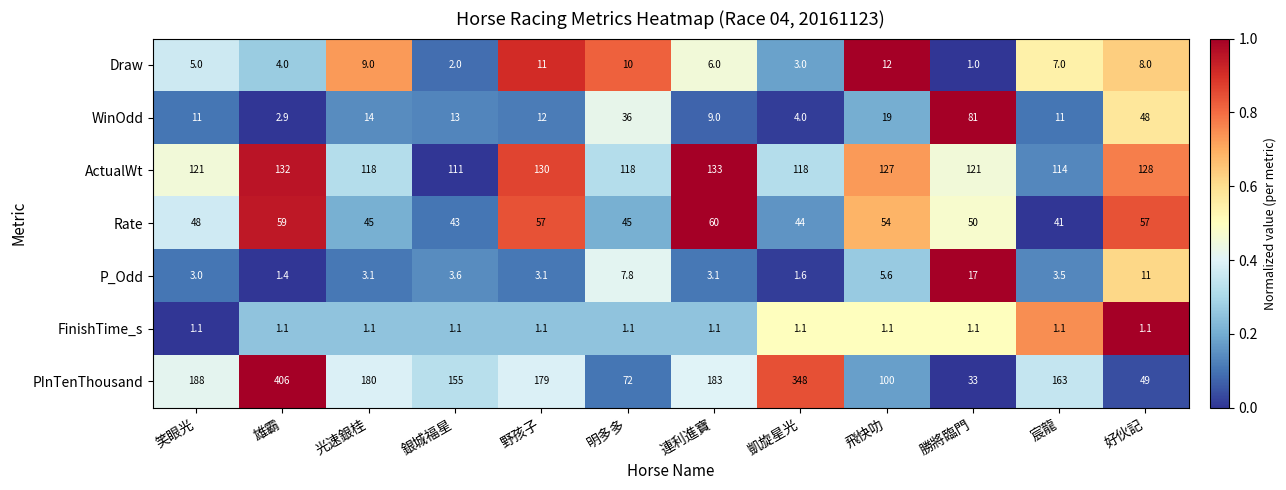

Count the number of categories in the chart.

12